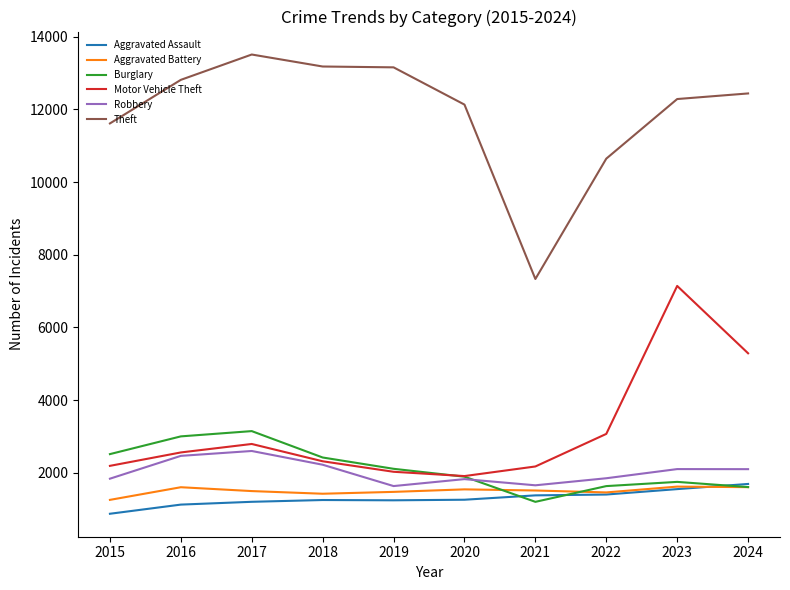

True or false: Aggravated Assault and Theft cross at least once.

False